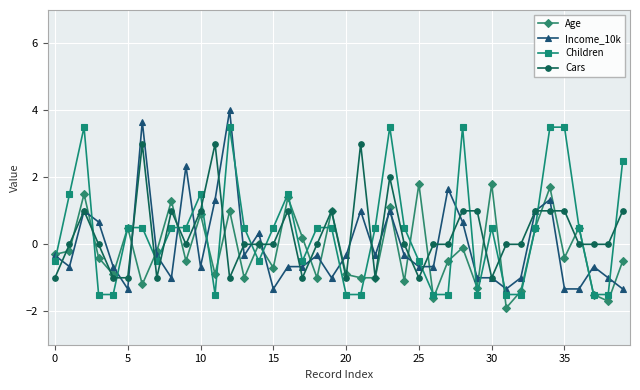

What is the value of the Age point at the 40th from the left?

-0.5